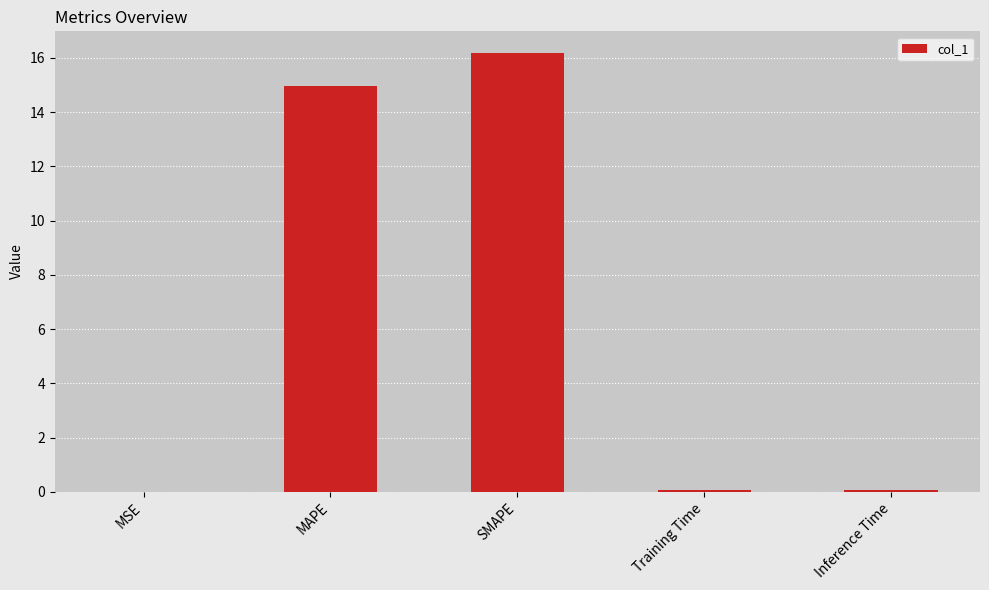

Which category has the highest value across all series?

SMAPE